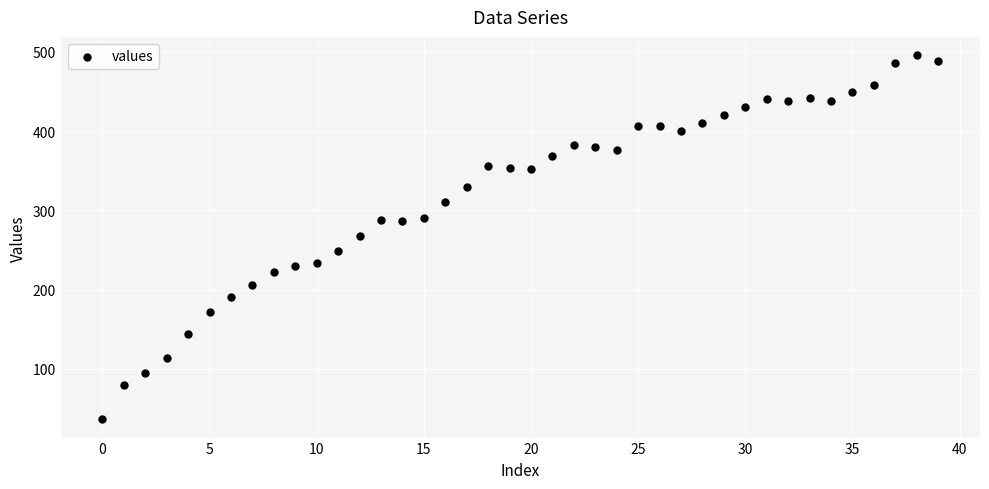

What is the range of Y values (max minus min)?

460